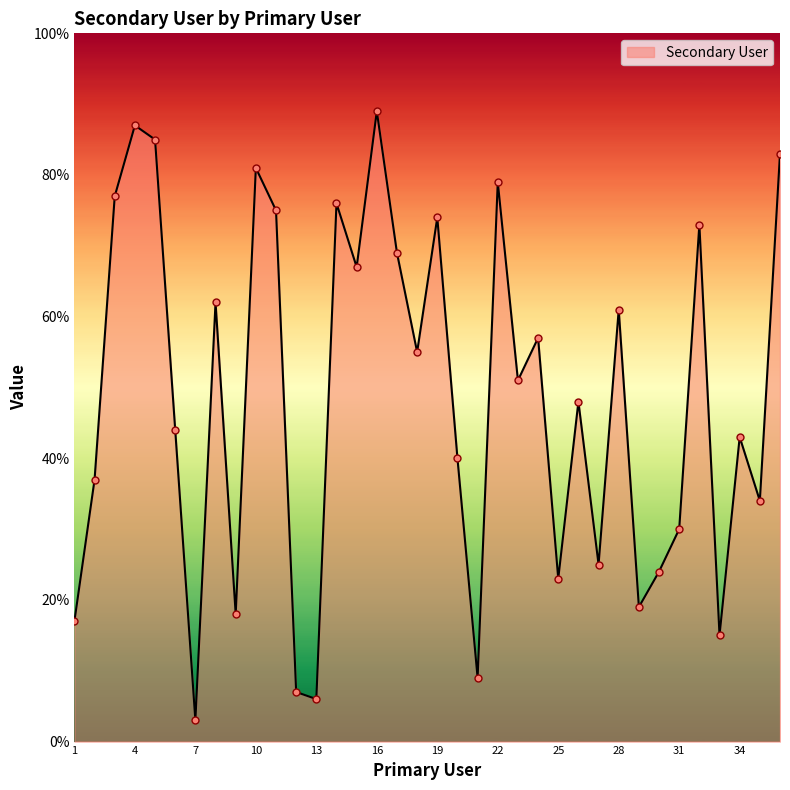

What is the minimum value shown in the chart?

3